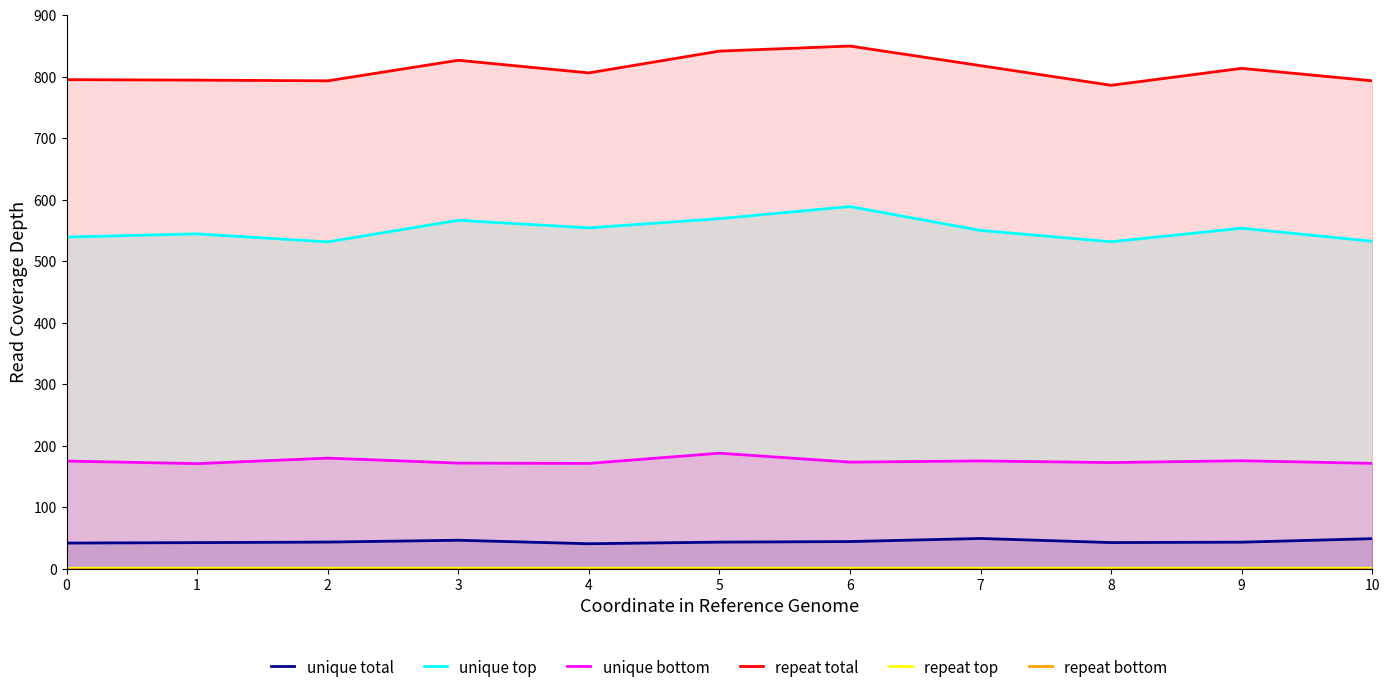

Between 8 and 6, which is larger?

6